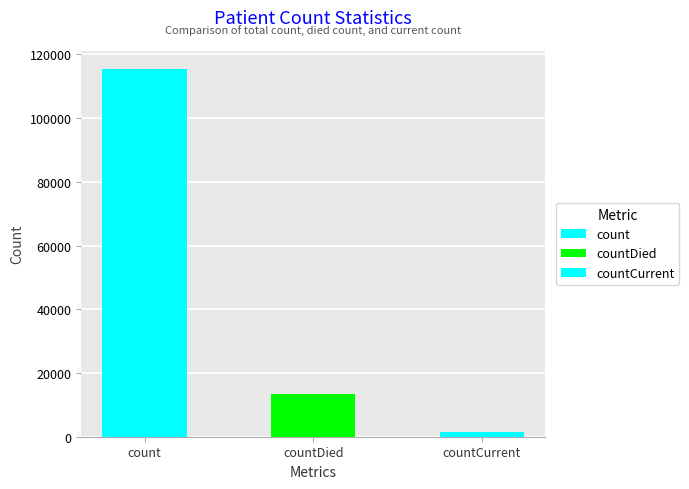

What is the label of the 1st bar from the left?

count